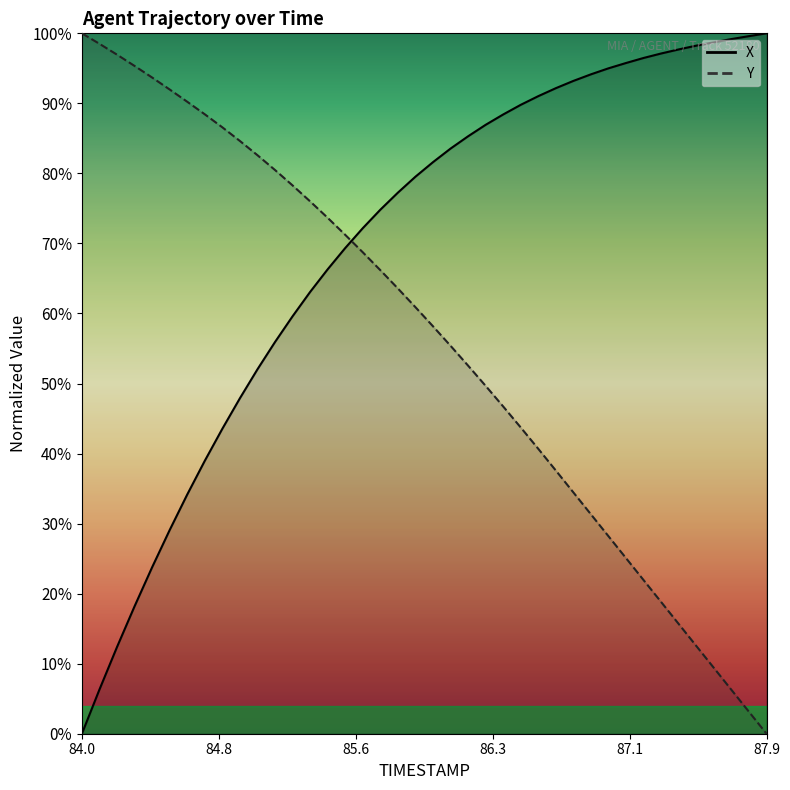

Is the value of Y at 85.3 greater than the value of X at 84.4?

Yes